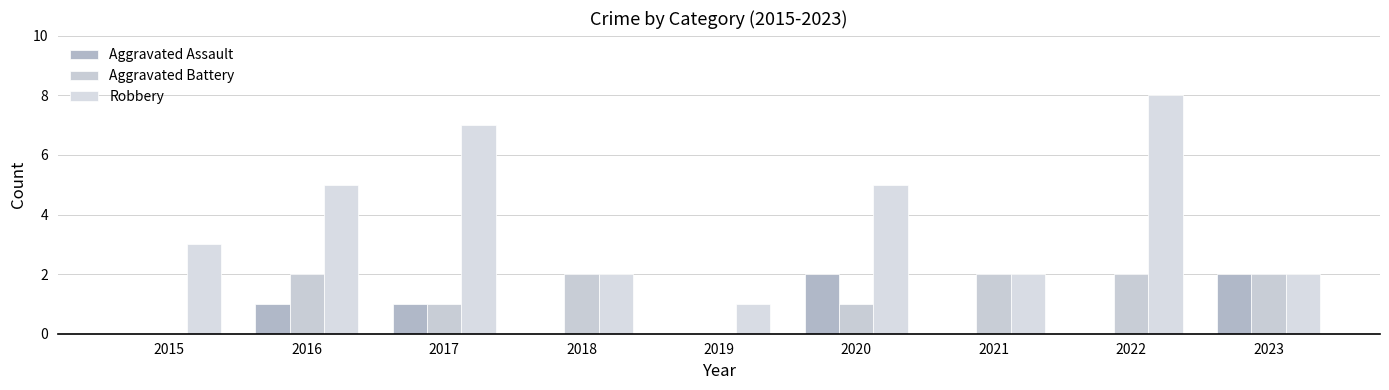

How many groups of bars are there?

9